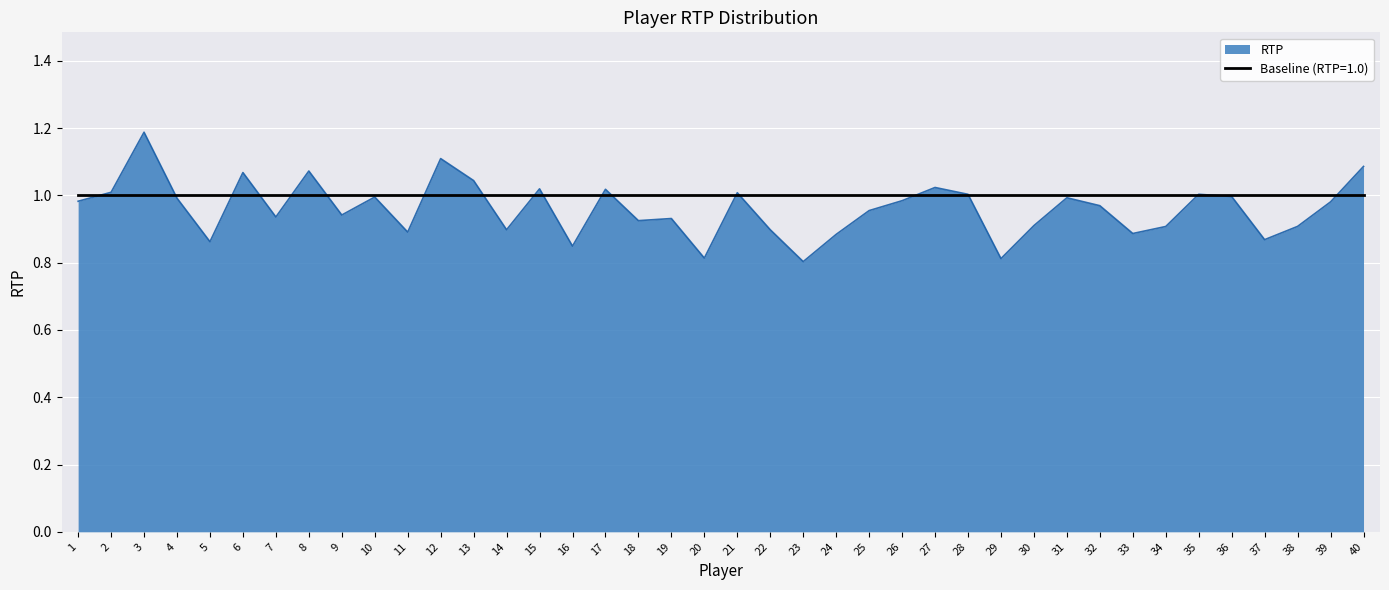

List the series in order of their peak value, lowest first.

Baseline (RTP=1.0), RTP